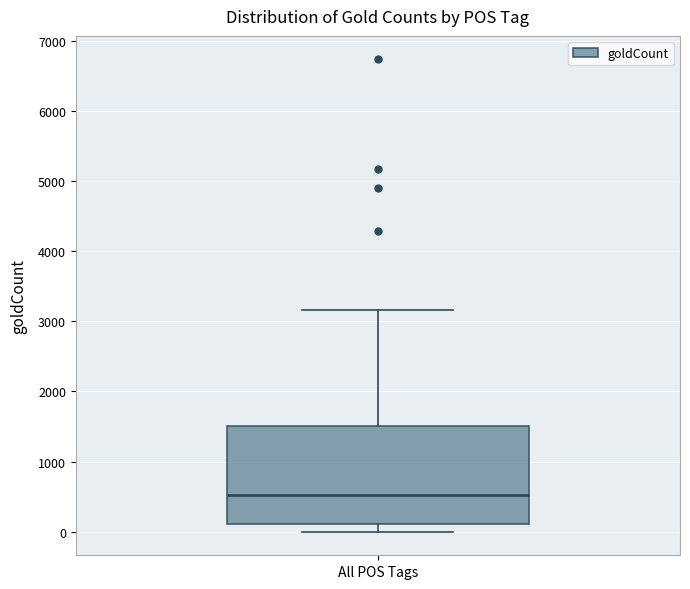

Transcribe this box plot: give where the median line is, the range the box spans, and where the two whiskers end, as read against the y-axis. The values are not printed on the chart, so give them approximately, as read against the axis.

median 500, box 100 to 1500, whiskers 0 to 3200